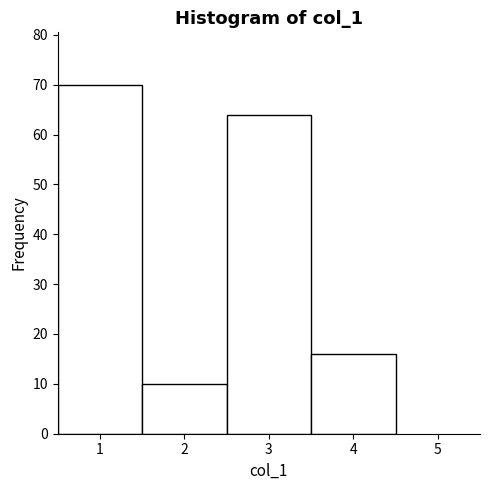

Over which range of the x-axis is the bar tallest?

0.5 to 1.5